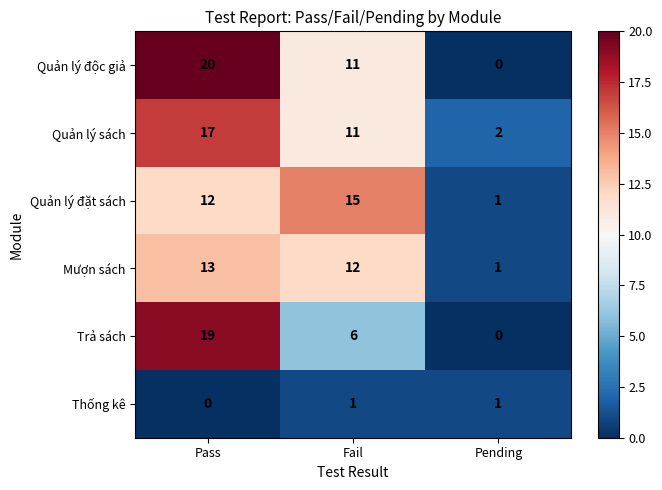

At how many categories does at least one series exceed 16?

1